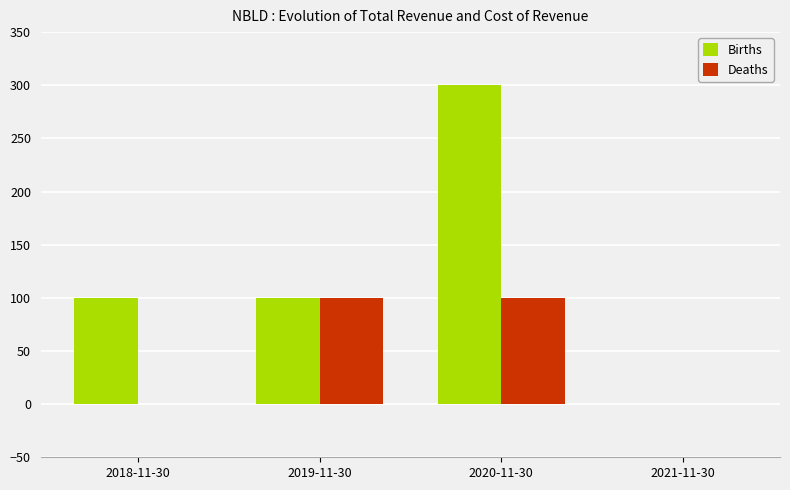

At which category is the sum across all series the highest?

2020-11-30